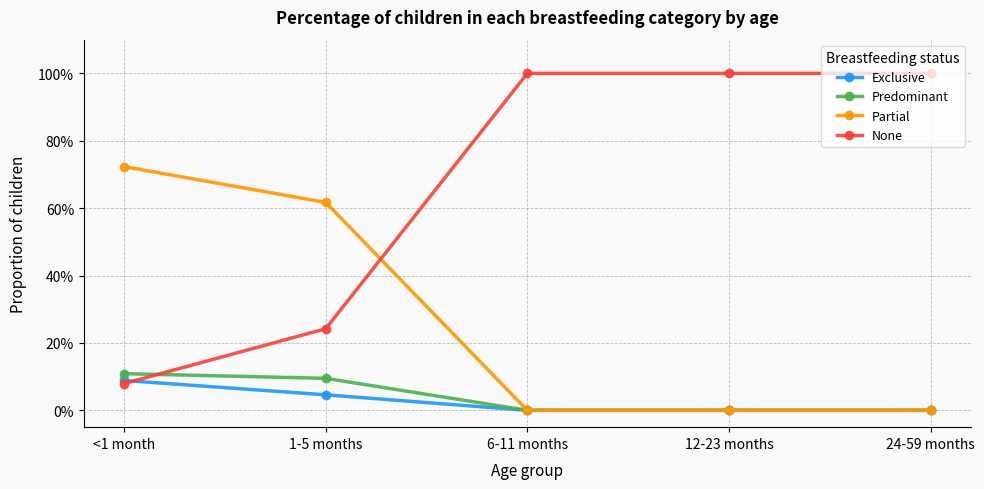

Rank the series at 24-59 months from highest to lowest value.

None, Exclusive, Predominant, Partial